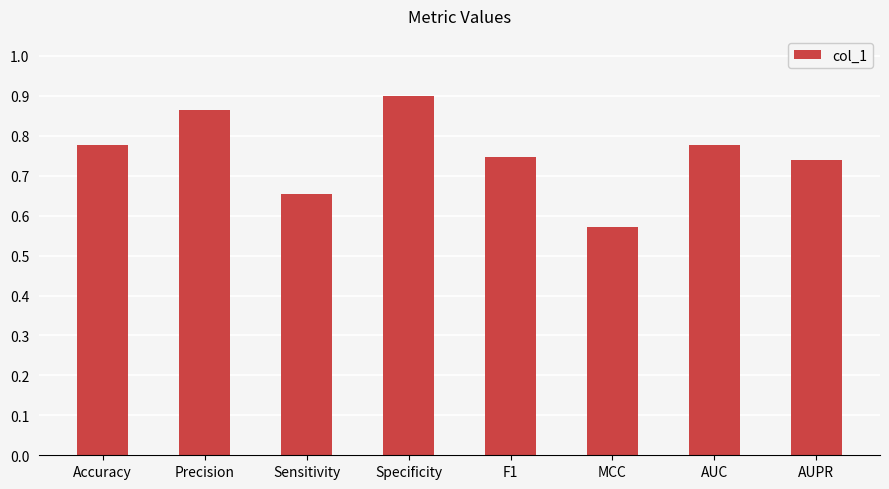

Which category has the lowest value across all series?

MCC